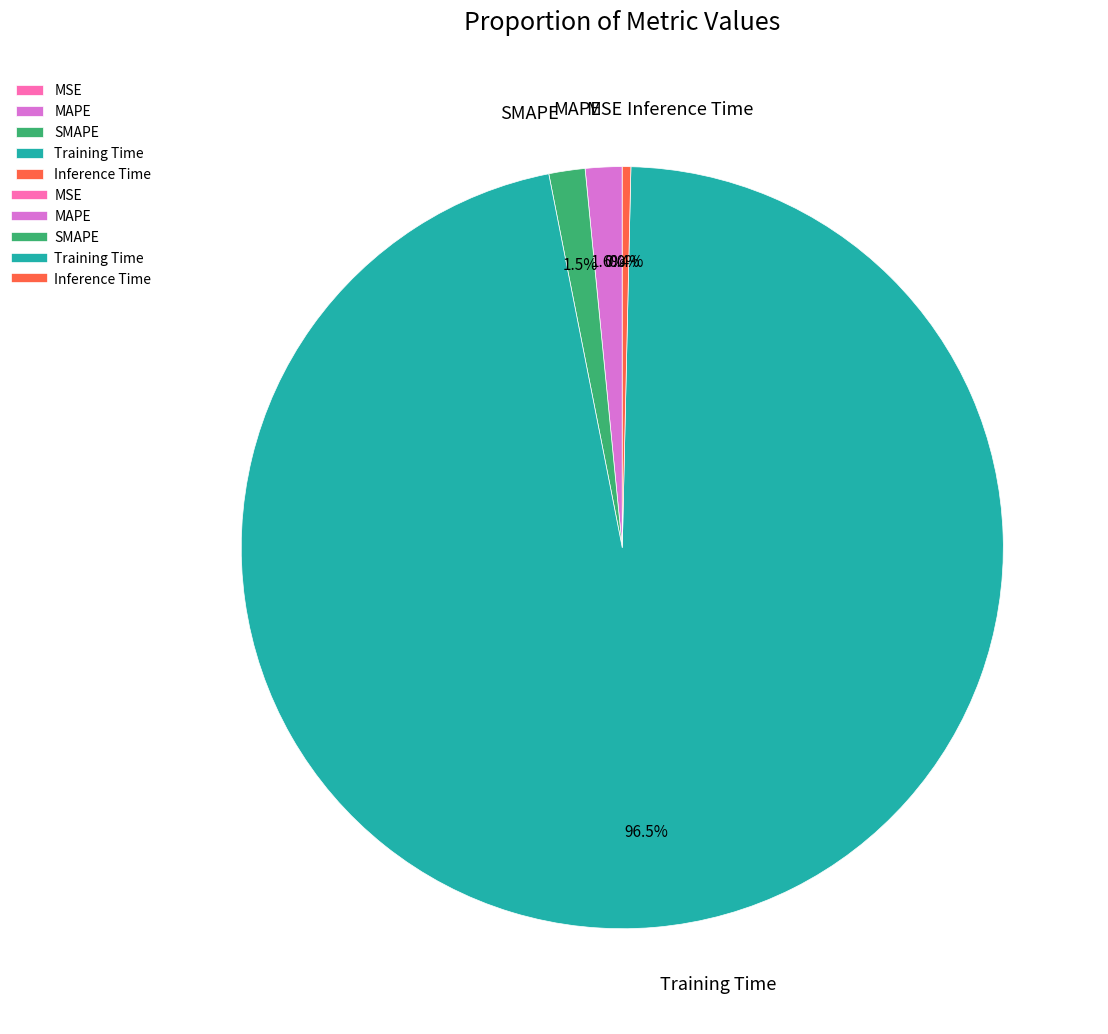

What is the total percentage of MAPE and SMAPE?

3.1%